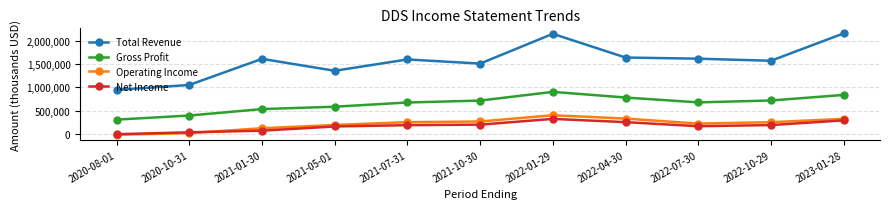

What is the total value across all series at 2020-10-31?

1492000